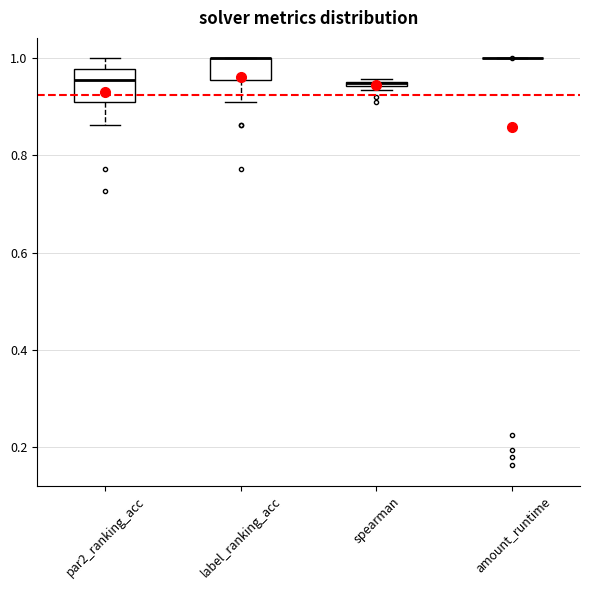

Comparing the boxes themselves (not the whiskers), which one is the tallest?

par2_ranking_acc